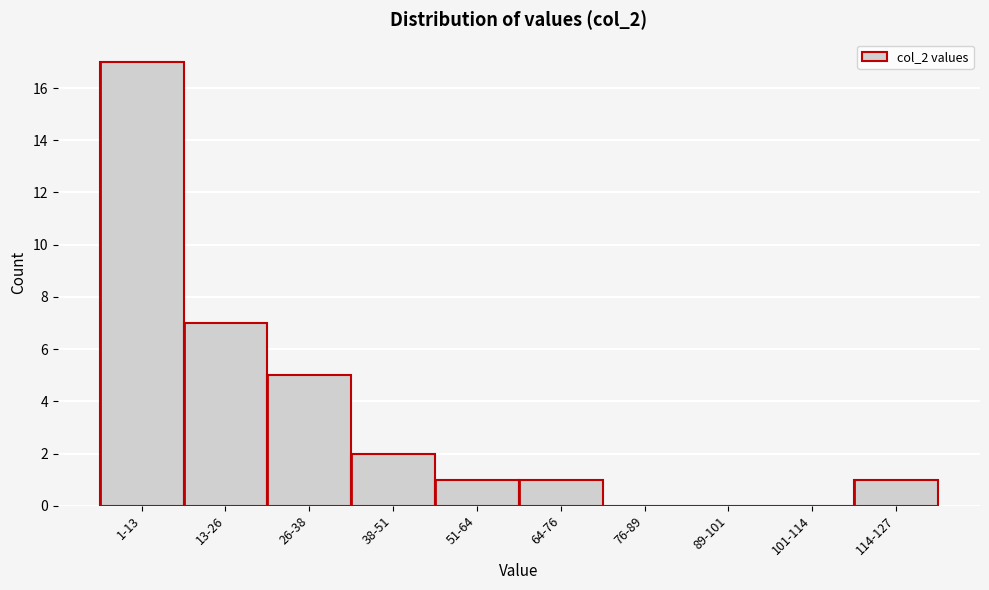

Reading left to right, list all the values displayed in this chart.

1-13=17	13-26=7	26-38=5	38-51=2	51-64=1	64-76=1	76-89=0	89-101=0	101-114=0	114-127=1